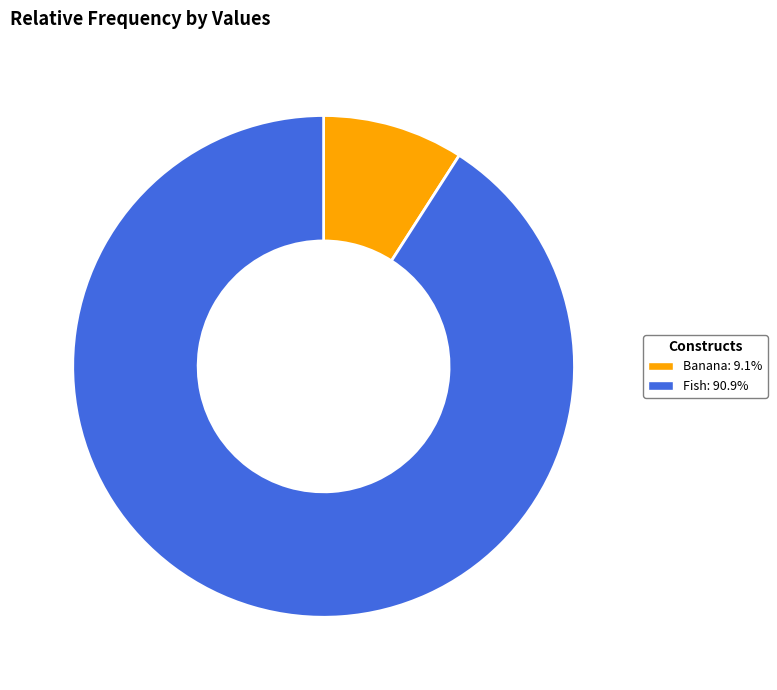

True or false: Banana accounts for 1% of the total.

False